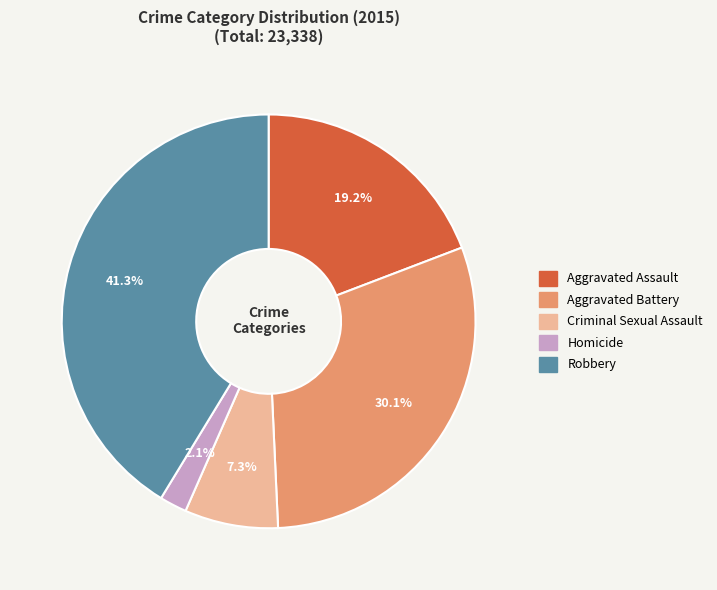

Which slice is the largest?

Robbery